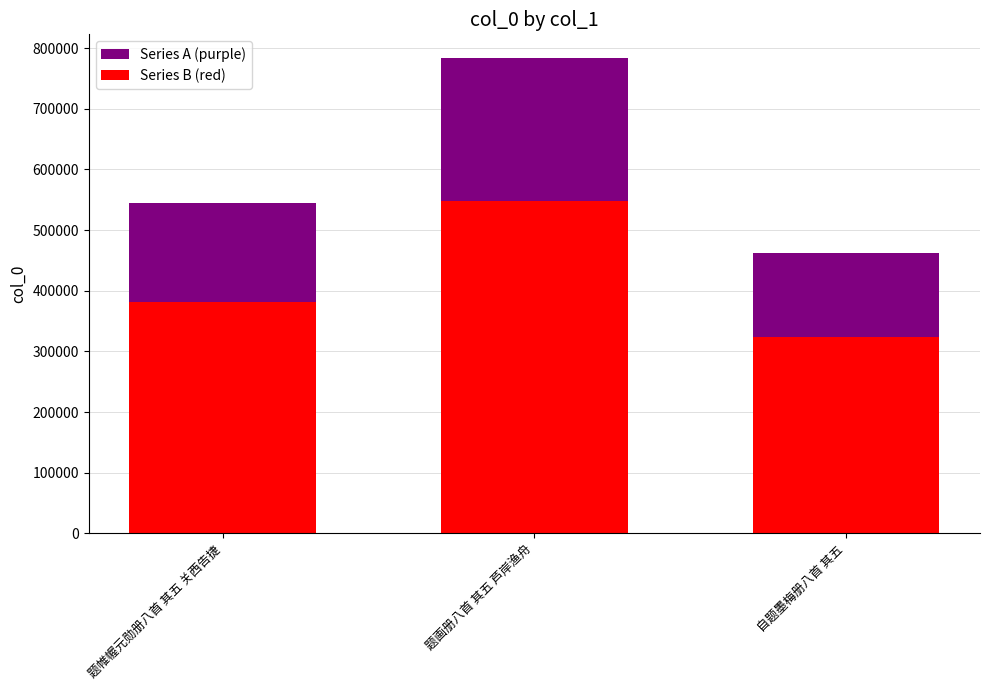

The value of Series B (red) at 自题墨梅册八首 其五 is 323605.8. True or false?

True